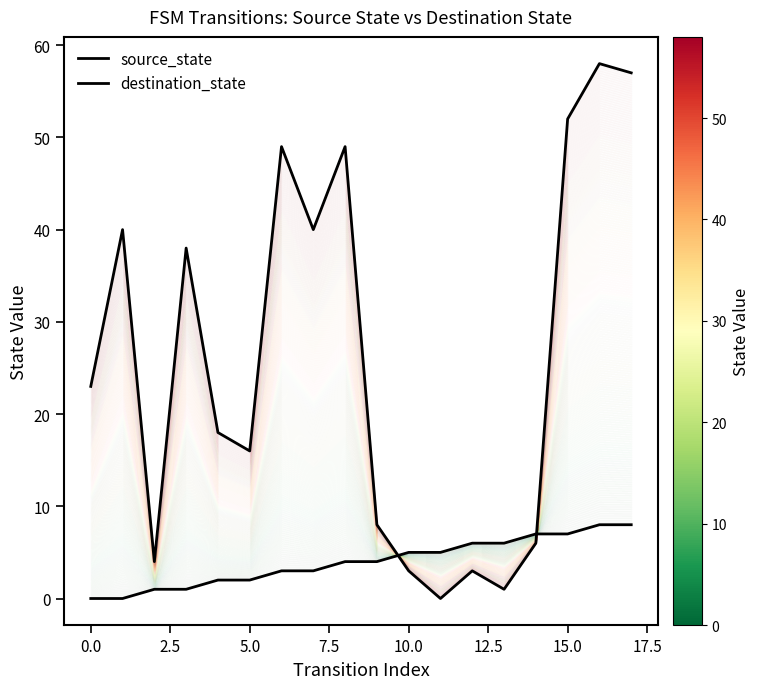

Which series has the largest total across all categories?

destination_state